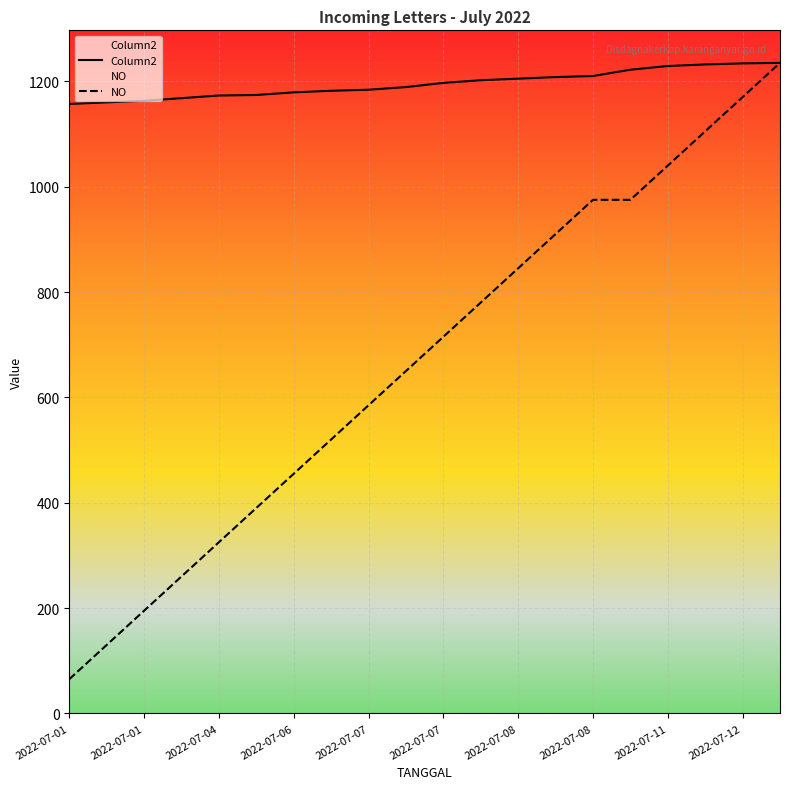

Rank the series by their maximum value, from highest to lowest.

Column2, NO